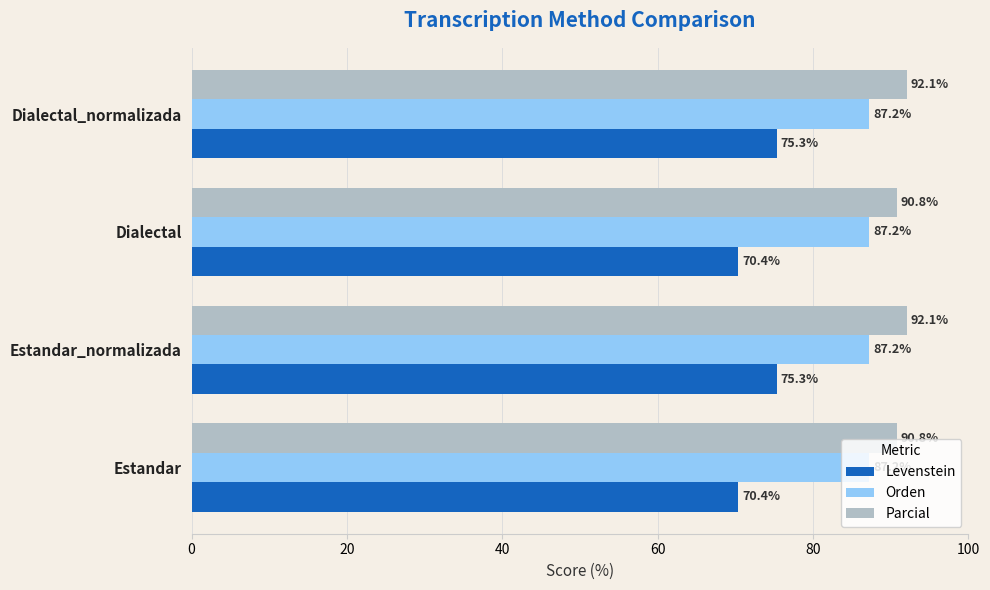

What is the difference between the second highest and second lowest values in the Parcial series?

1.3